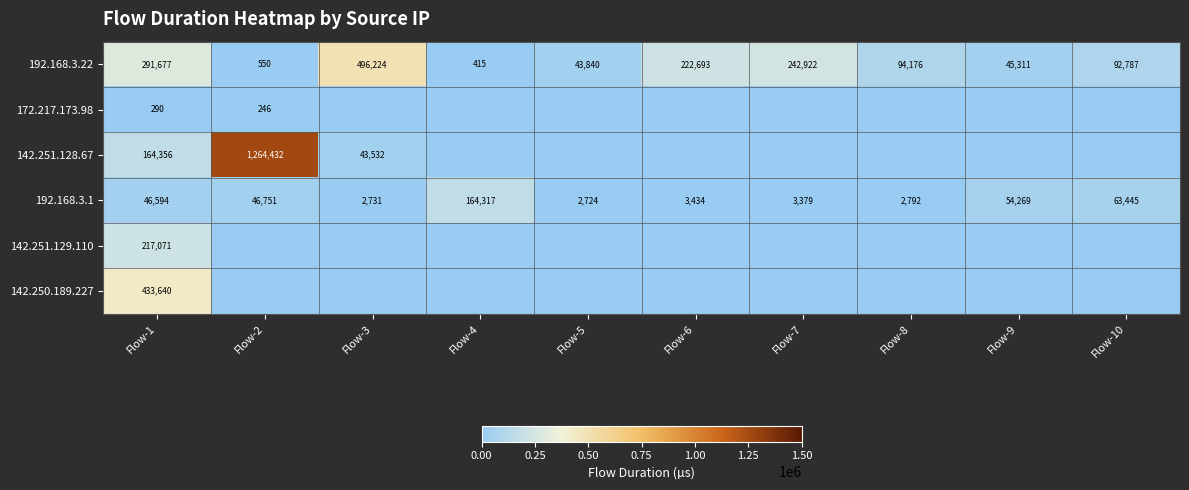

Is it true that 192.168.3.22 equals 445641 at Flow-1?

False